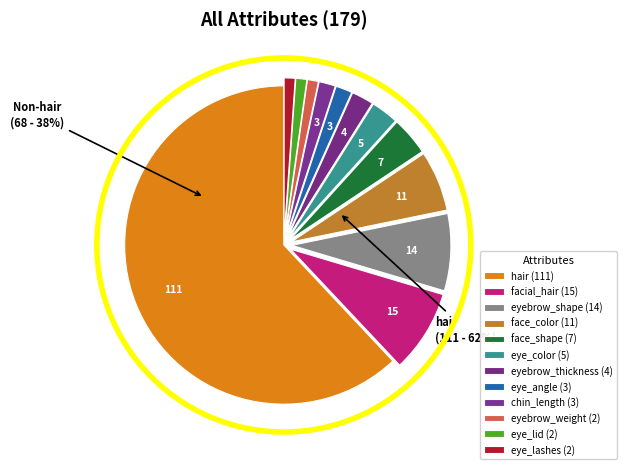

To the nearest percent, what is the average slice percentage?

8%